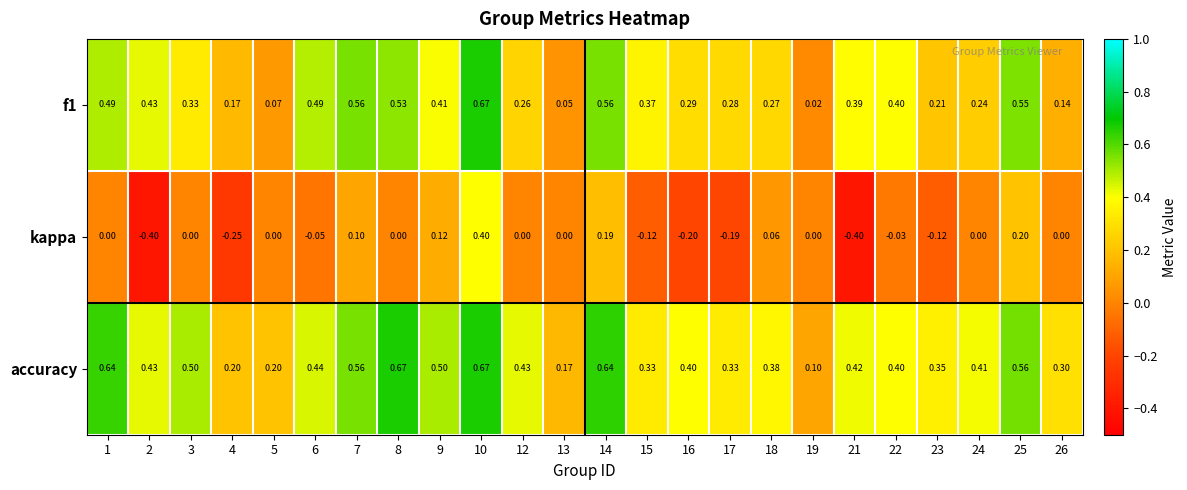

What is the total value across all series at 4?

0.1